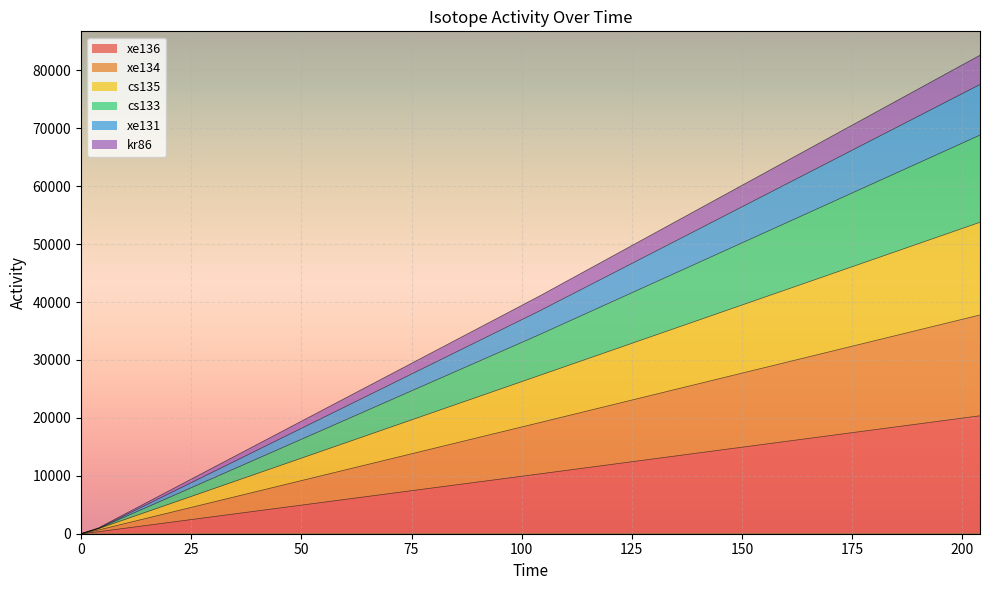

At which label is xe136 closest to 10181?

104